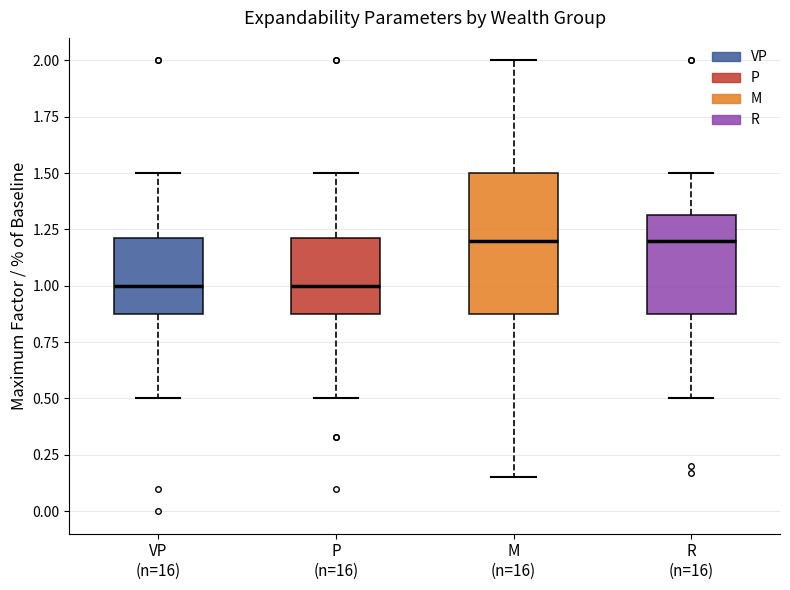

Comparing the boxes themselves (not the whiskers), which one is the tallest?

M (n=16)